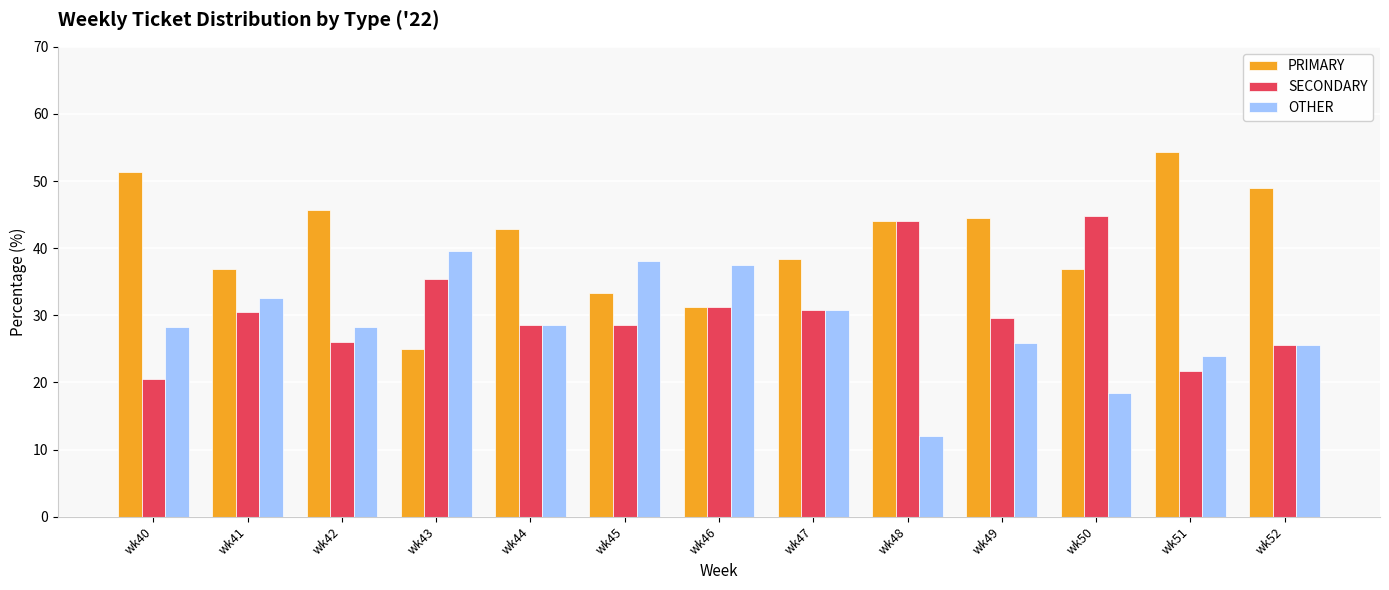

What is the difference between the second highest and minimum values in the SECONDARY series?

23.5